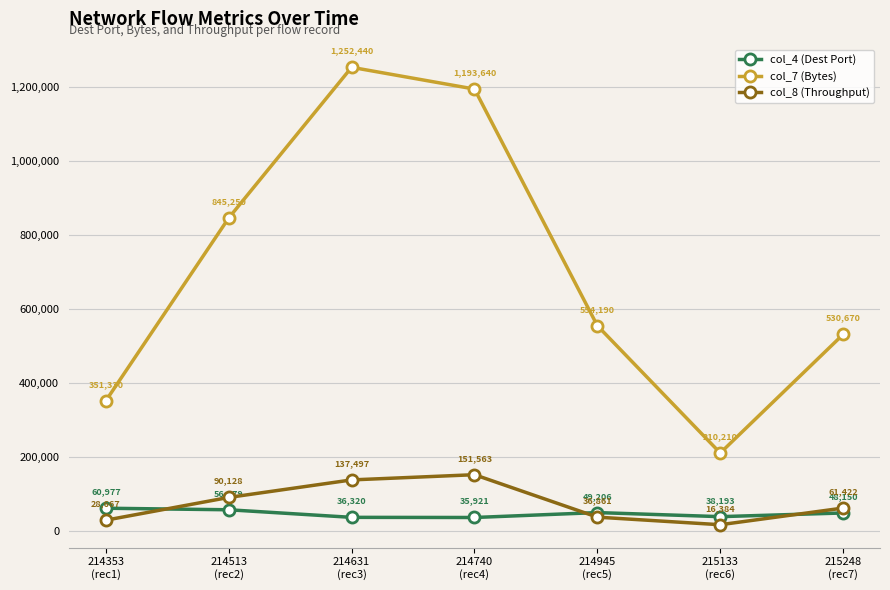

What is the total value across all series at 214513
(rec2)?

992157